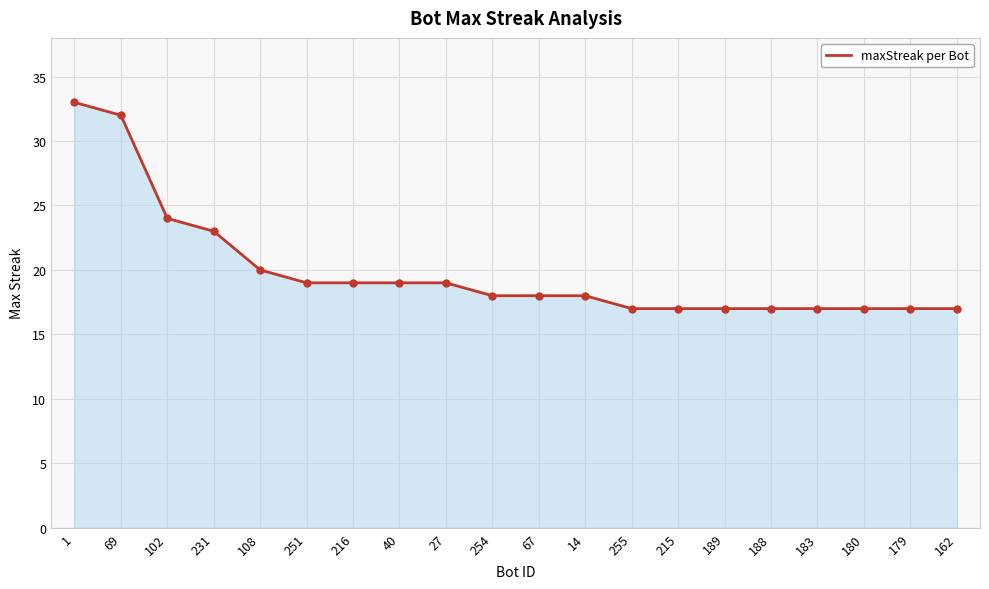

What is the change in value from 67 to 180?

-1